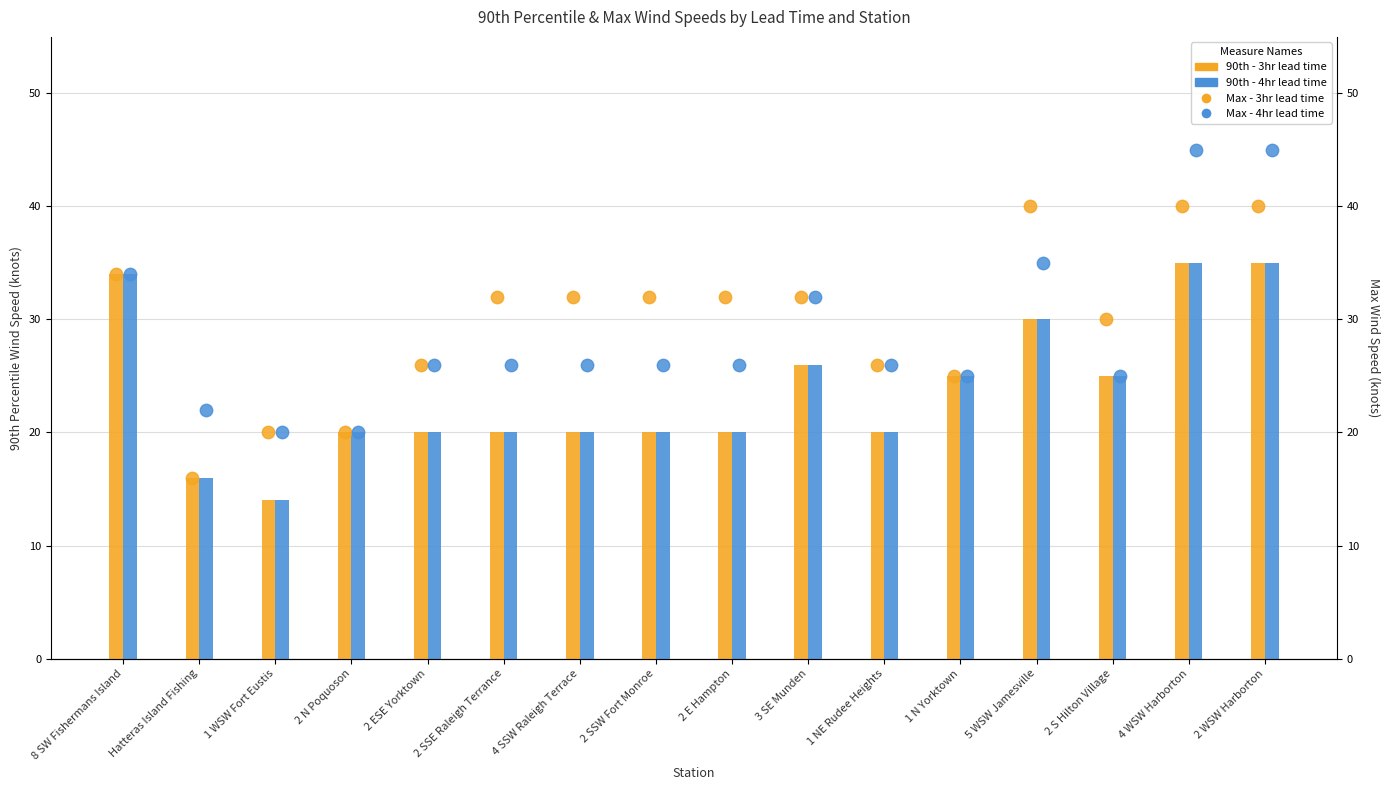

At how many categories does at least one series exceed 42?

2